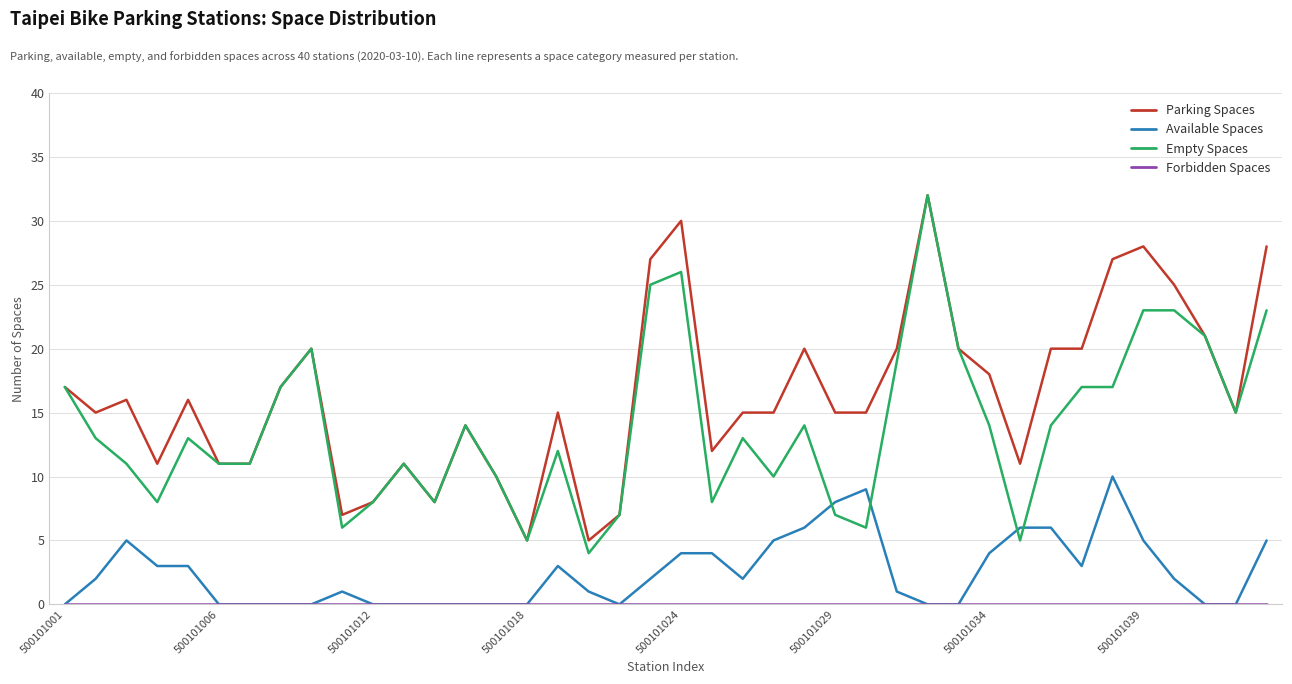

Which series has the largest total across all categories?

Parking Spaces